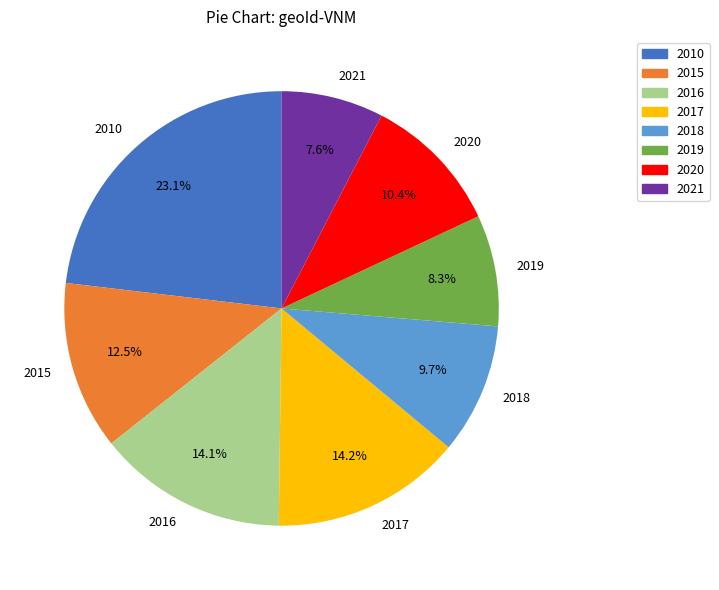

To the nearest percent, what is the combined percentage of 2019 and 2016?

22%